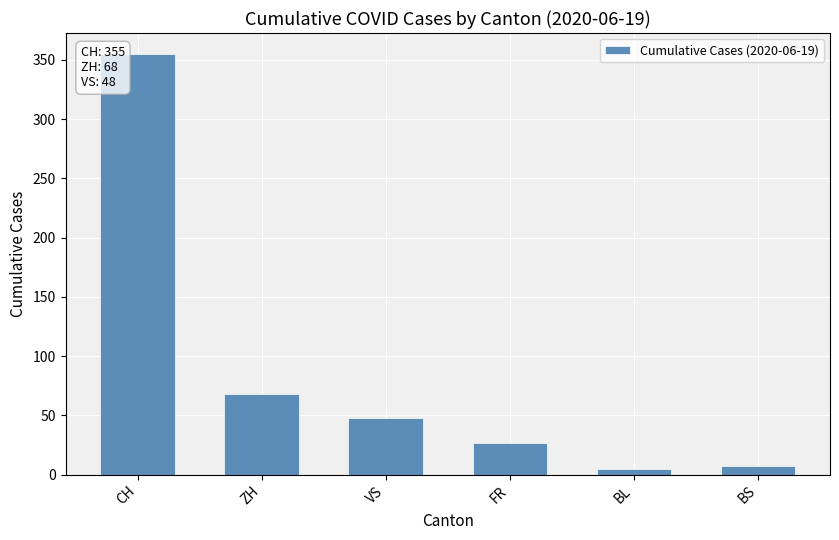

What is the value of the 5th bar from the left?

5